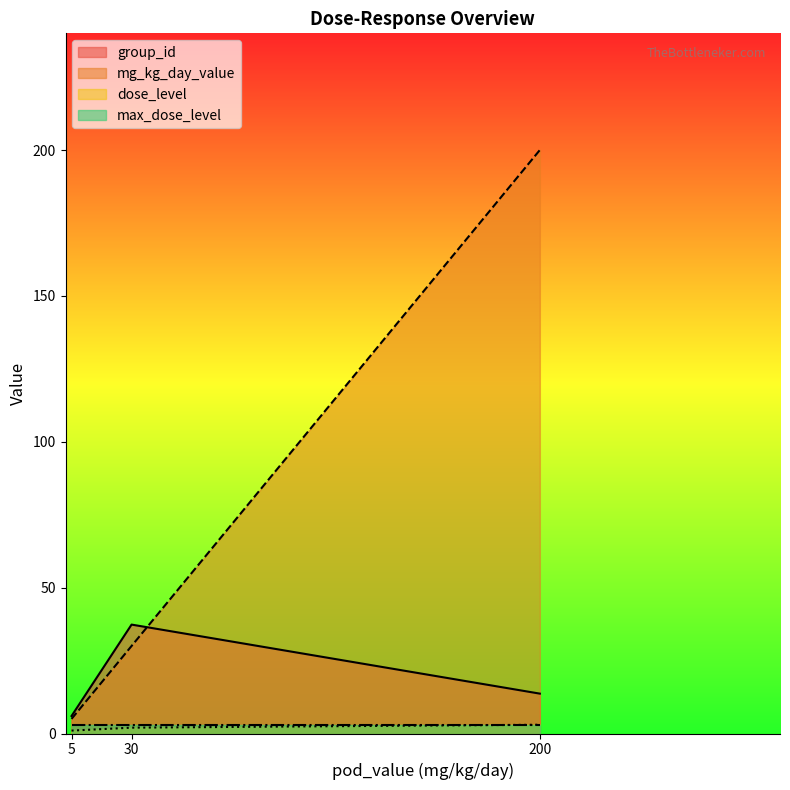

True or false: max_dose_level and mg_kg_day_value intersect in this chart.

False